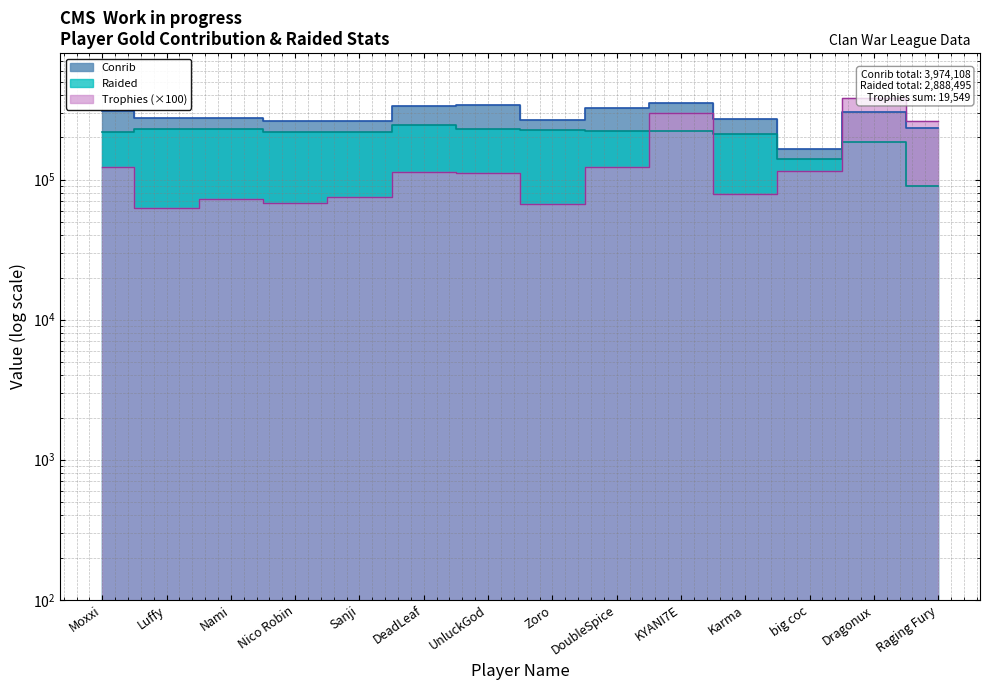

True or false: Trophies has a value of 31163 at DoubleSpice.

False